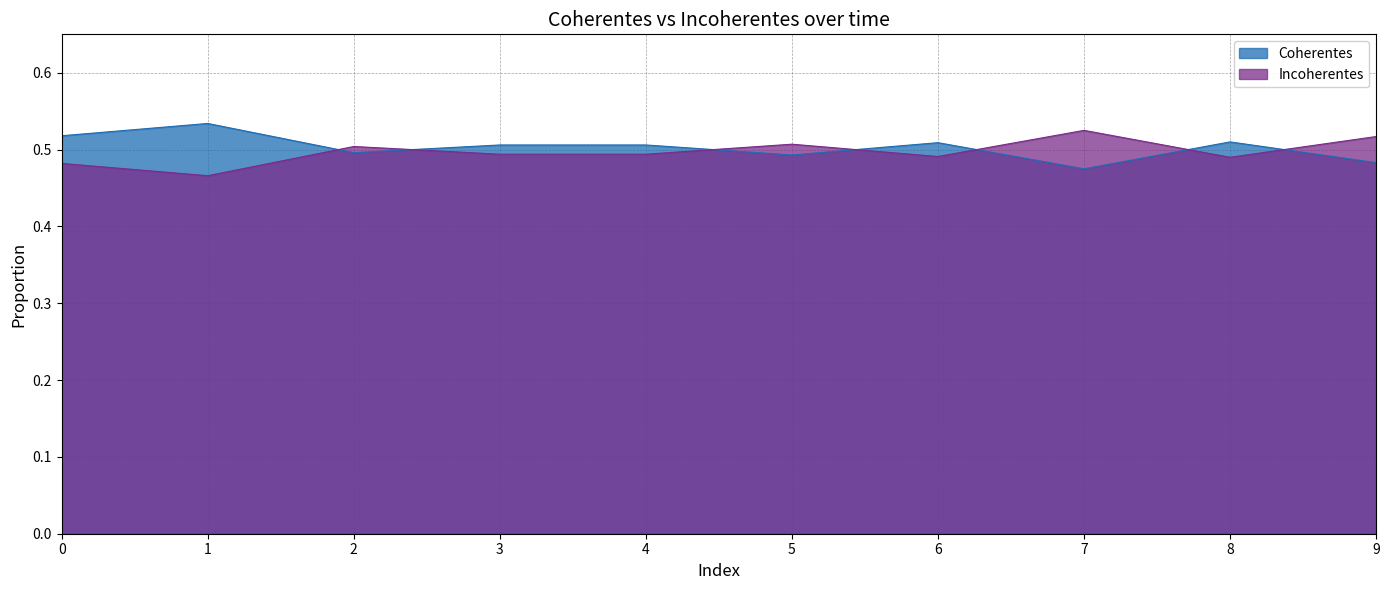

Which series has the largest total across all categories?

Coherentes